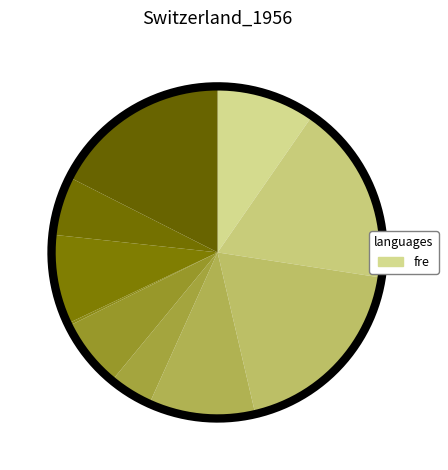

Count the number of slices in the pie.

10